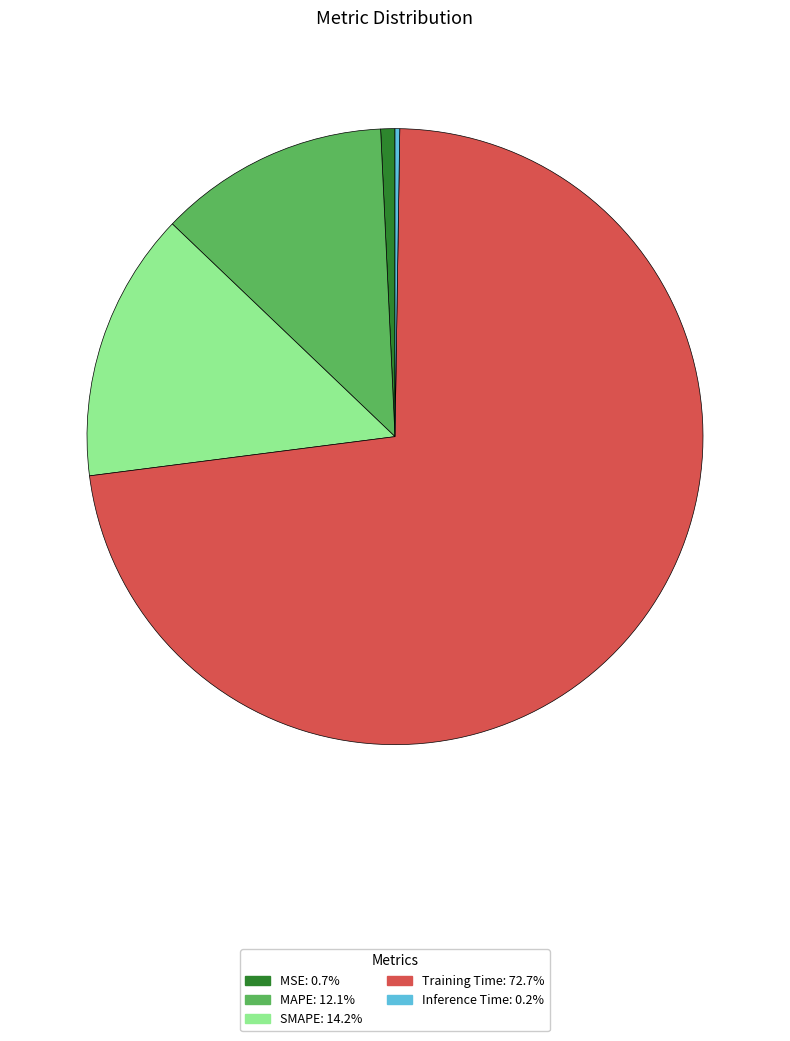

What is the largest slice in the pie chart?

Training Time